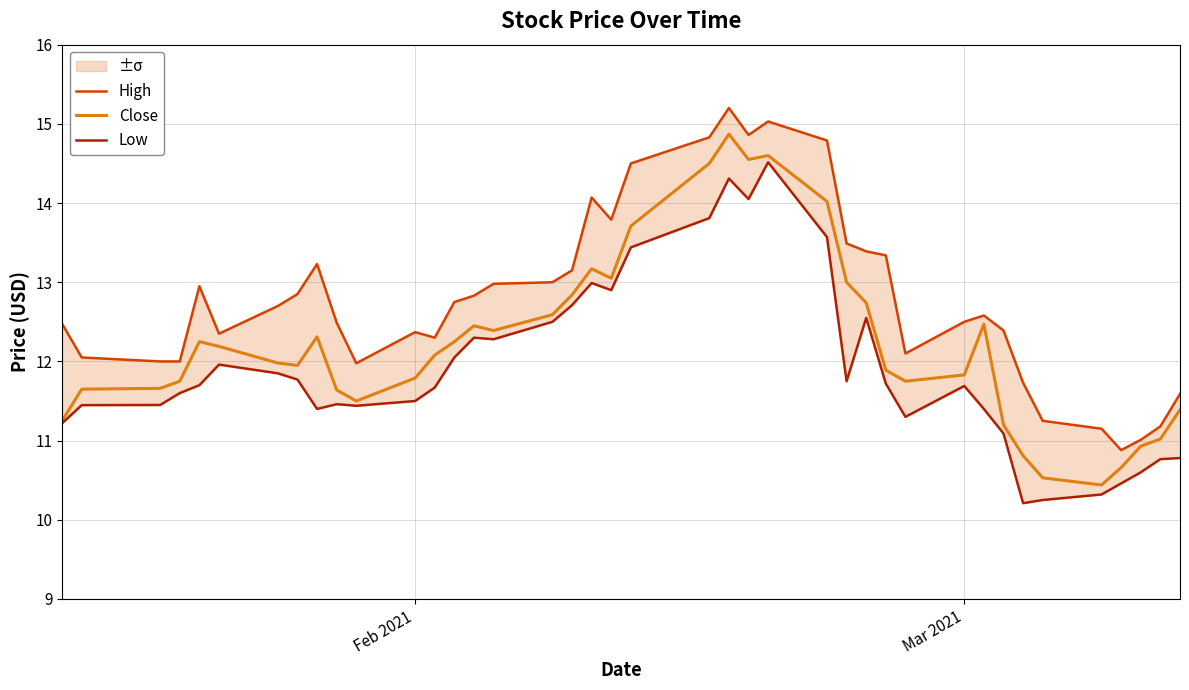

What are all the series names shown in the legend?

High, Close, Low